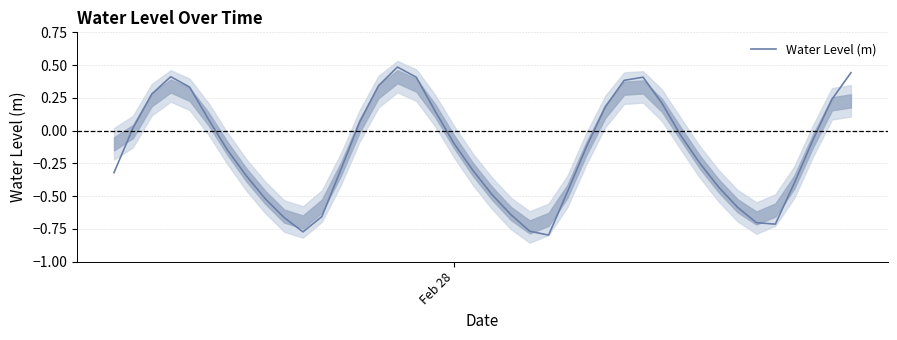

How many values are above zero?

16